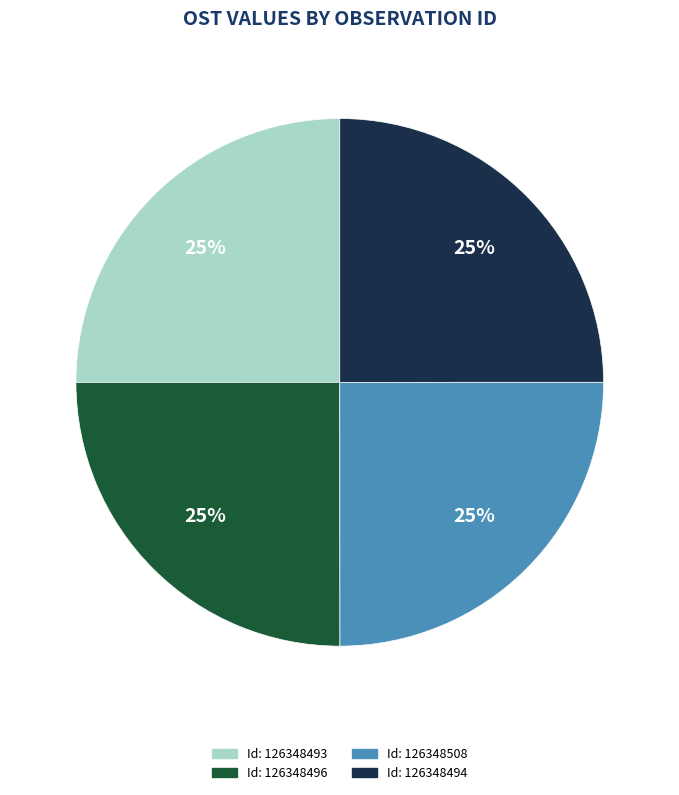

Is there any slice that represents more than half of the pie?

No